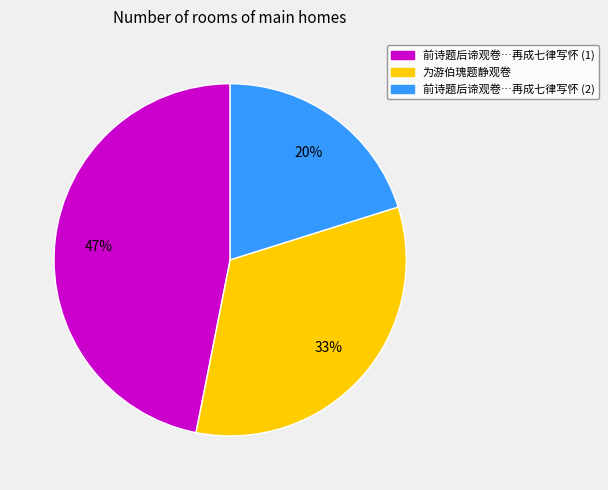

How many slices are in this pie chart?

3